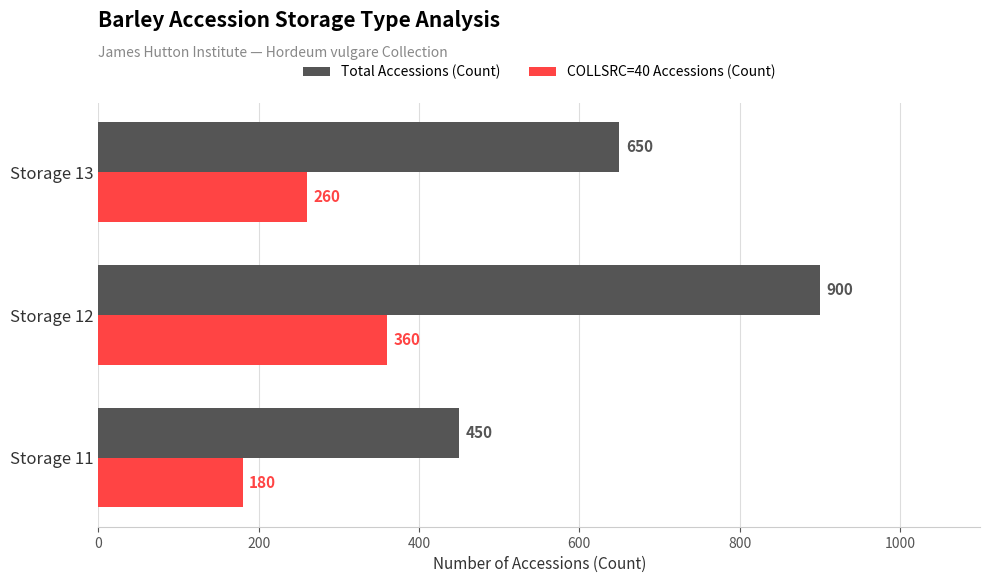

Rank the series by their maximum value, from highest to lowest.

Total Accessions (Count), COLLSRC=40 Accessions (Count)